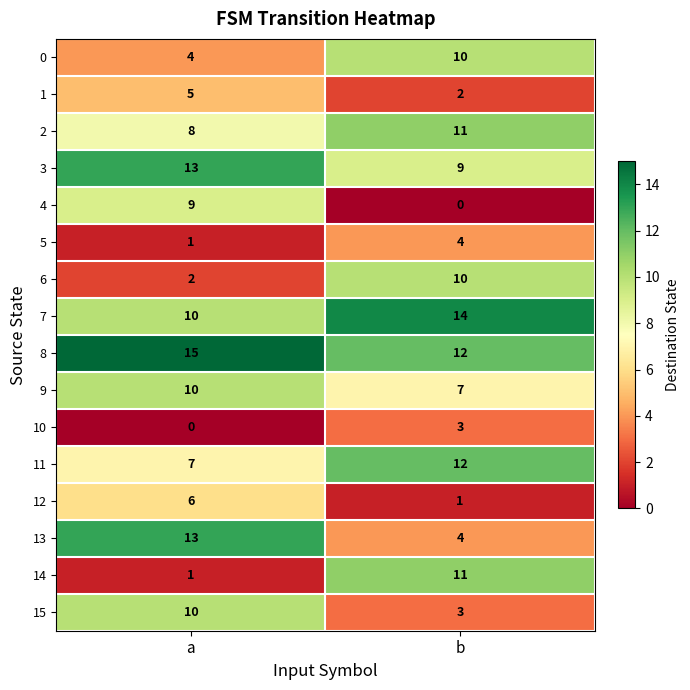

What is the difference between the maximum and minimum values in the 1 series?

3